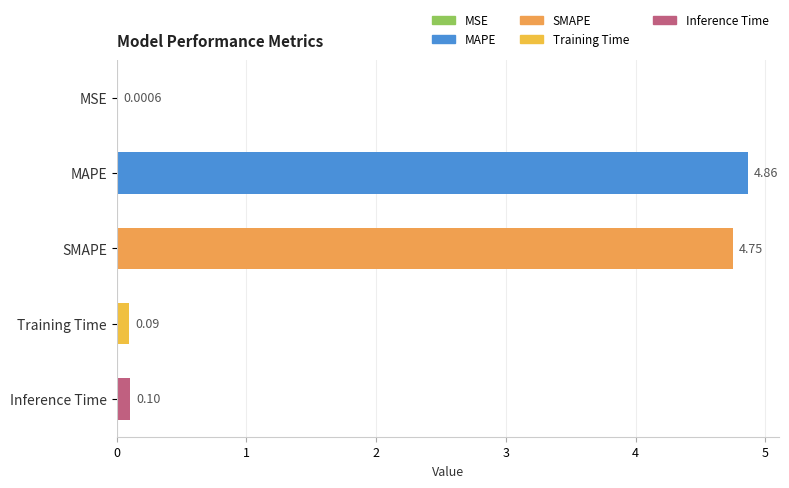

At which category does the chart reach its peak across all series?

MAPE